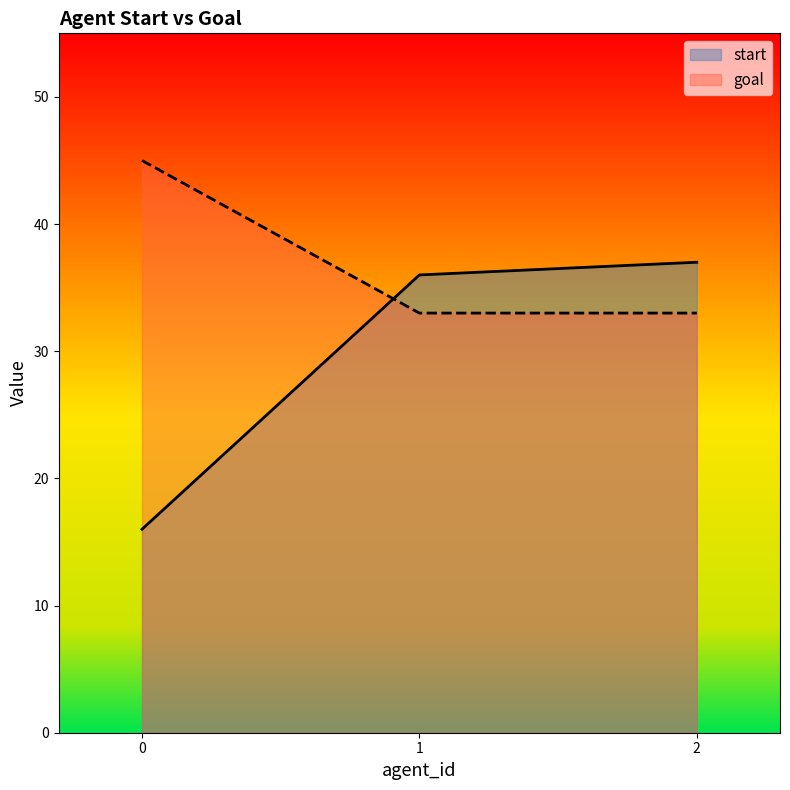

How many data points in start are less than 36?

1